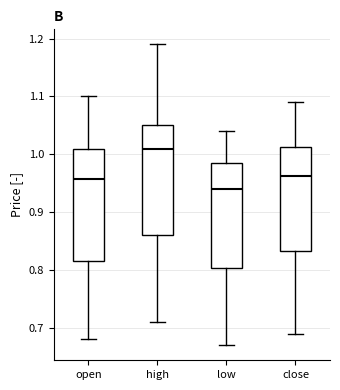

Where does the median line of the box for high sit on the y-axis? The values are not printed on the chart, so give them approximately, as read against the axis.

1.01